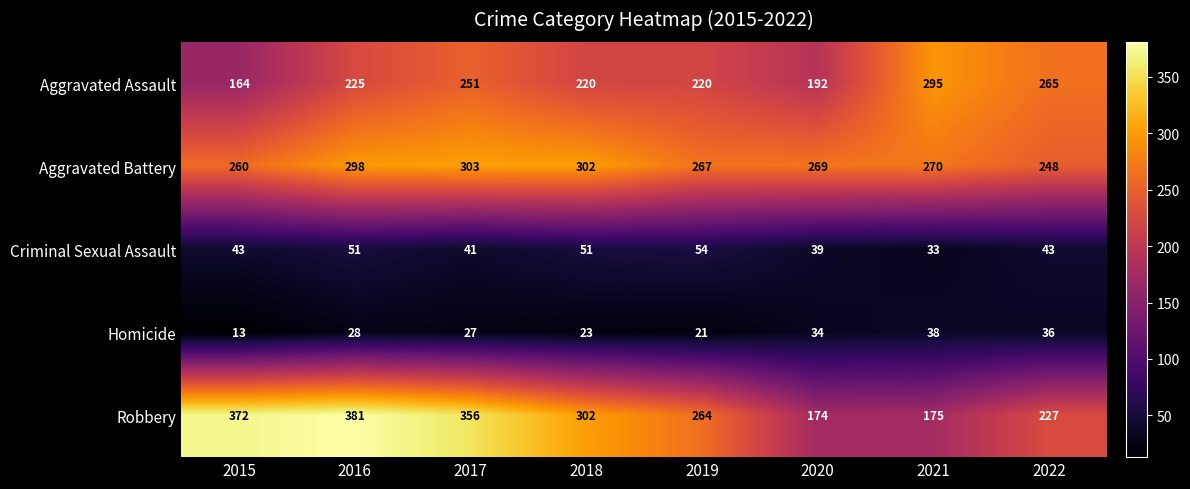

Read the Aggravated Assault value at 2018.

220